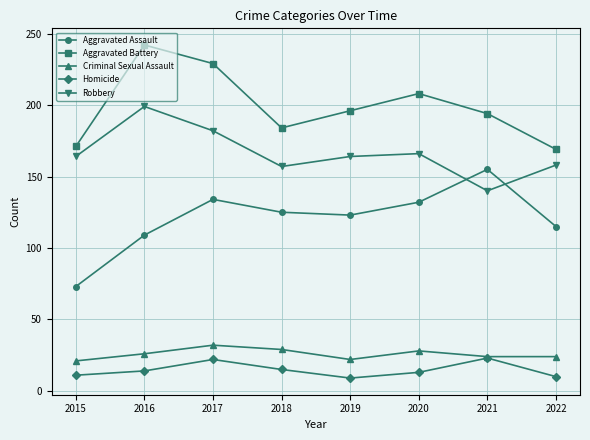

What is the difference between the Robbery values at 2018 and 2016?

42